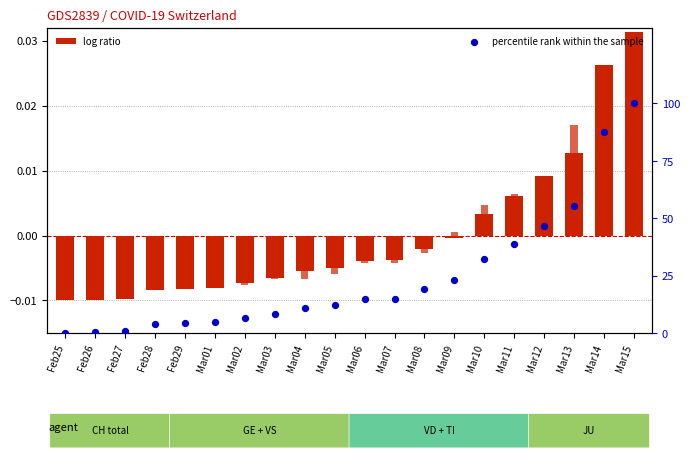

What are all the series names shown in the legend?

log ratio, percentile rank within the sample